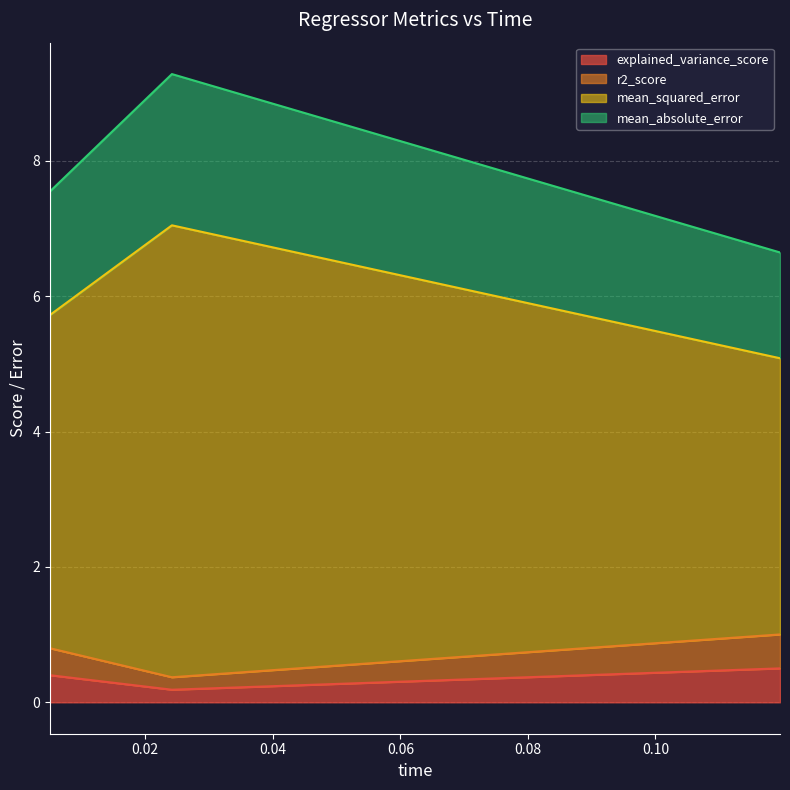

The mean_absolute_error series shows 1.3 at 0.024179. True or false?

False